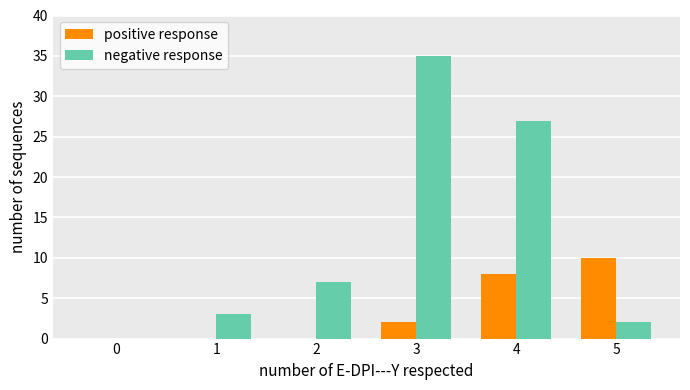

Which label corresponds to the largest value in the chart?

3